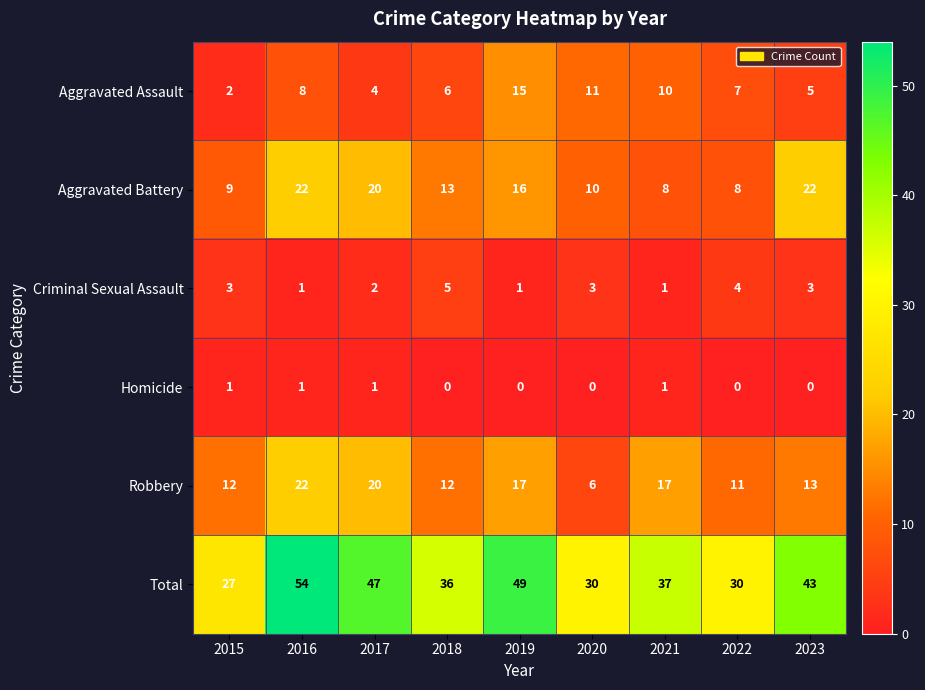

Which category has the highest value across all series?

2016